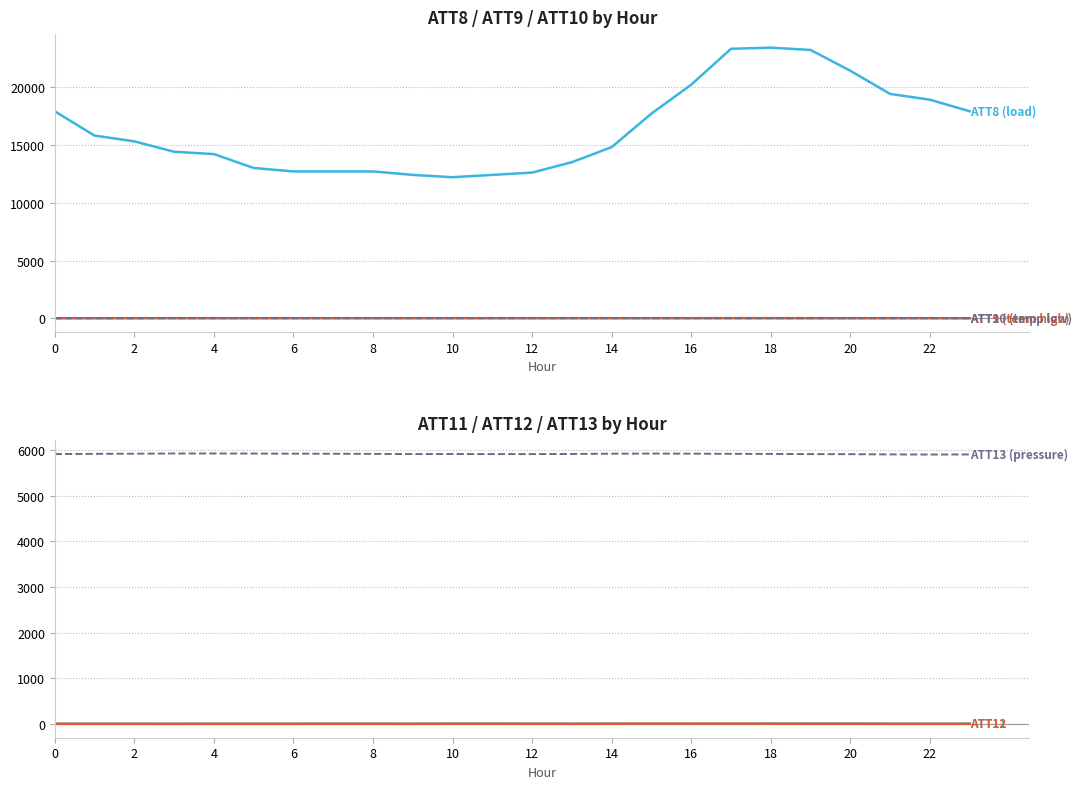

Which category has the highest value across all series?

18